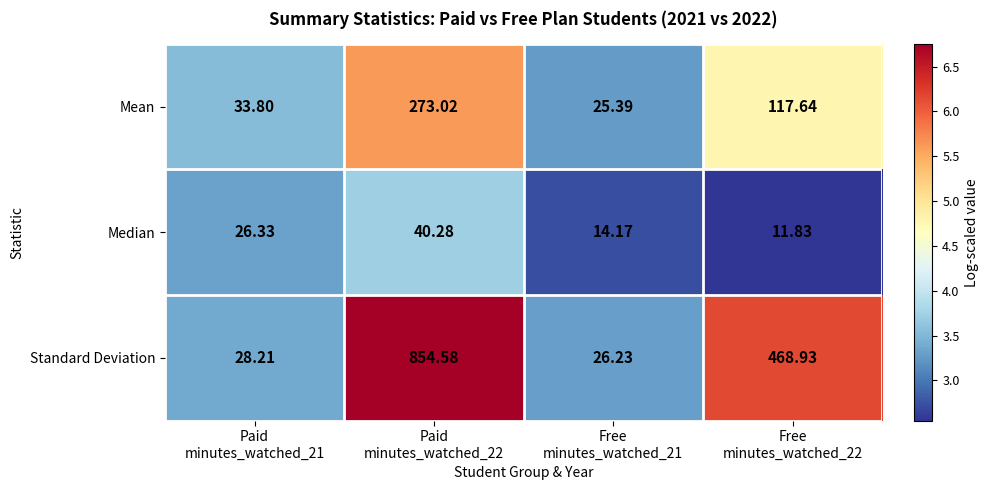

Which series has the largest total across all categories?

Standard Deviation